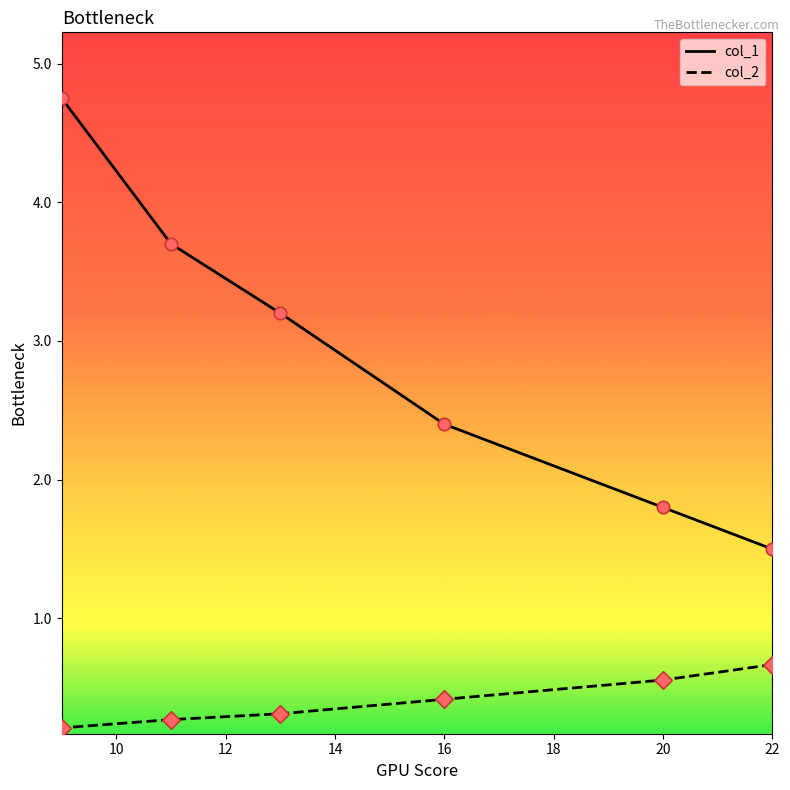

Which series has the widest spread of Y values?

col_1